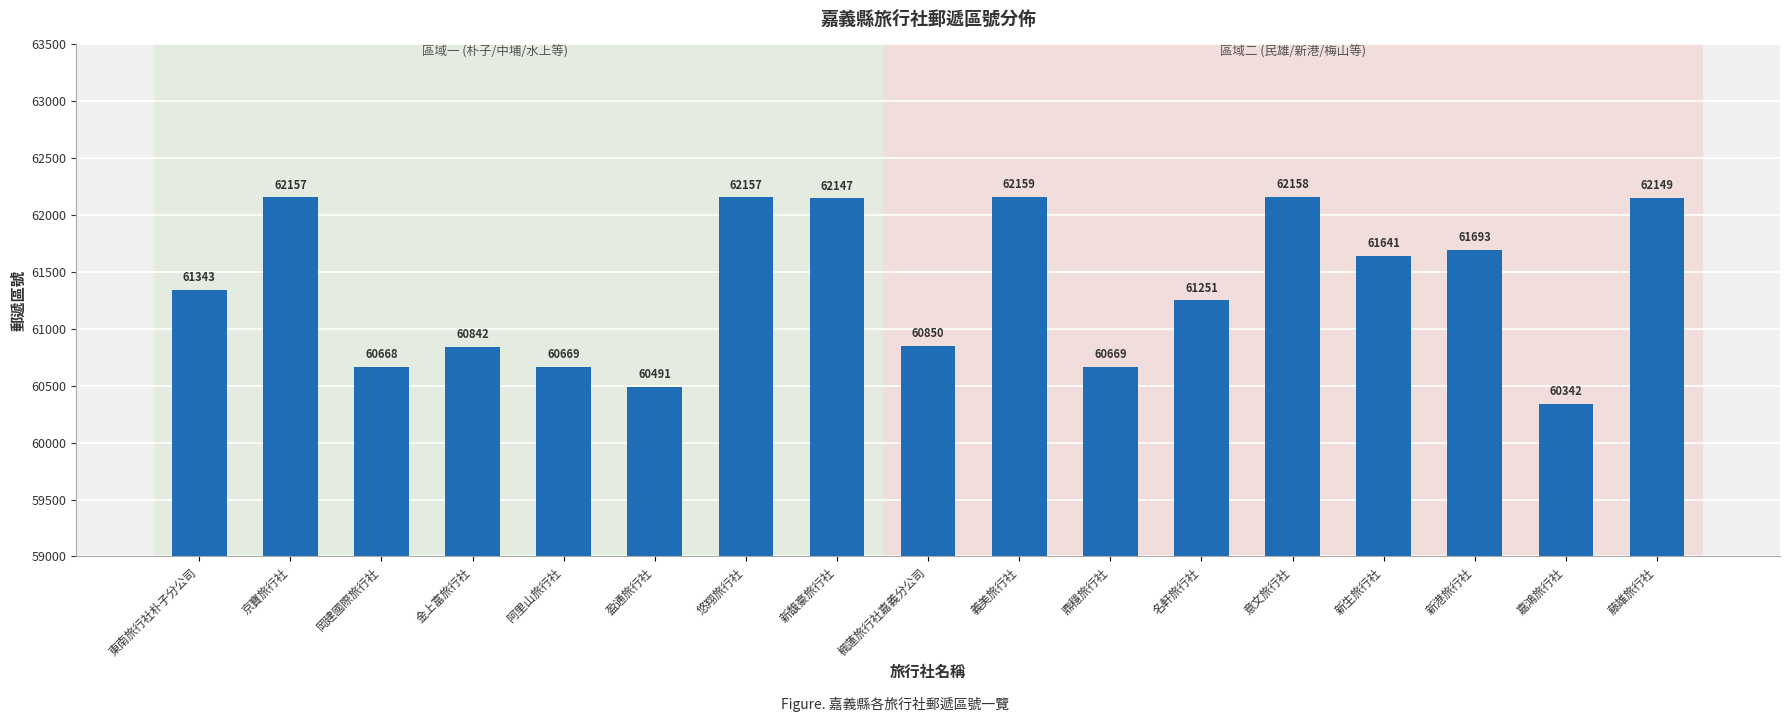

Reading right to left, transcribe all the data shown in this chart.

藤雄旅行社=62149	嘉鴻旅行社=60342	新港旅行社=61693	新生旅行社=61641	意文旅行社=62158	名軒旅行社=61251	鼎穩旅行社=60669	義美旅行社=62159	楓蓮旅行社嘉義分公司=60850	新馥豪旅行社=62147	悠翔旅行社=62157	盈通旅行社=60491	阿里山旅行社=60669	金上富旅行社=60842	岡建國際旅行社=60668	京寶旅行社=62157	東南旅行社朴子分公司=61343